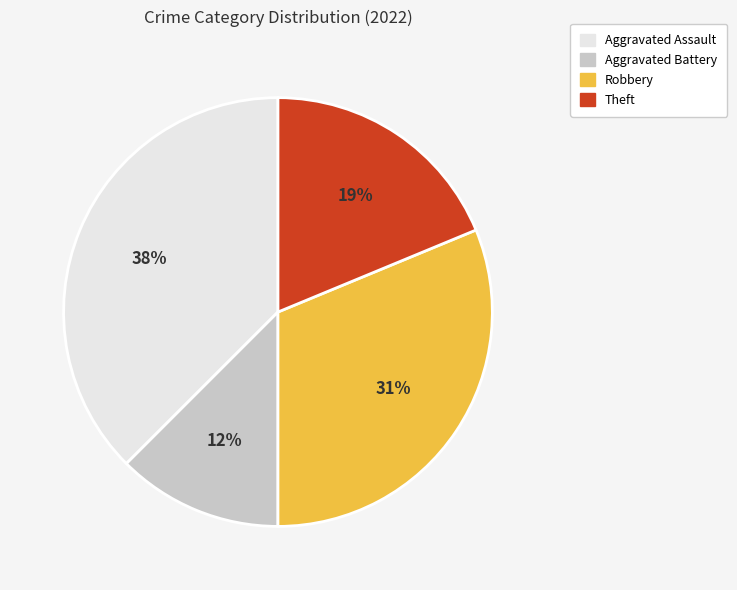

How many slices are in this pie chart?

4